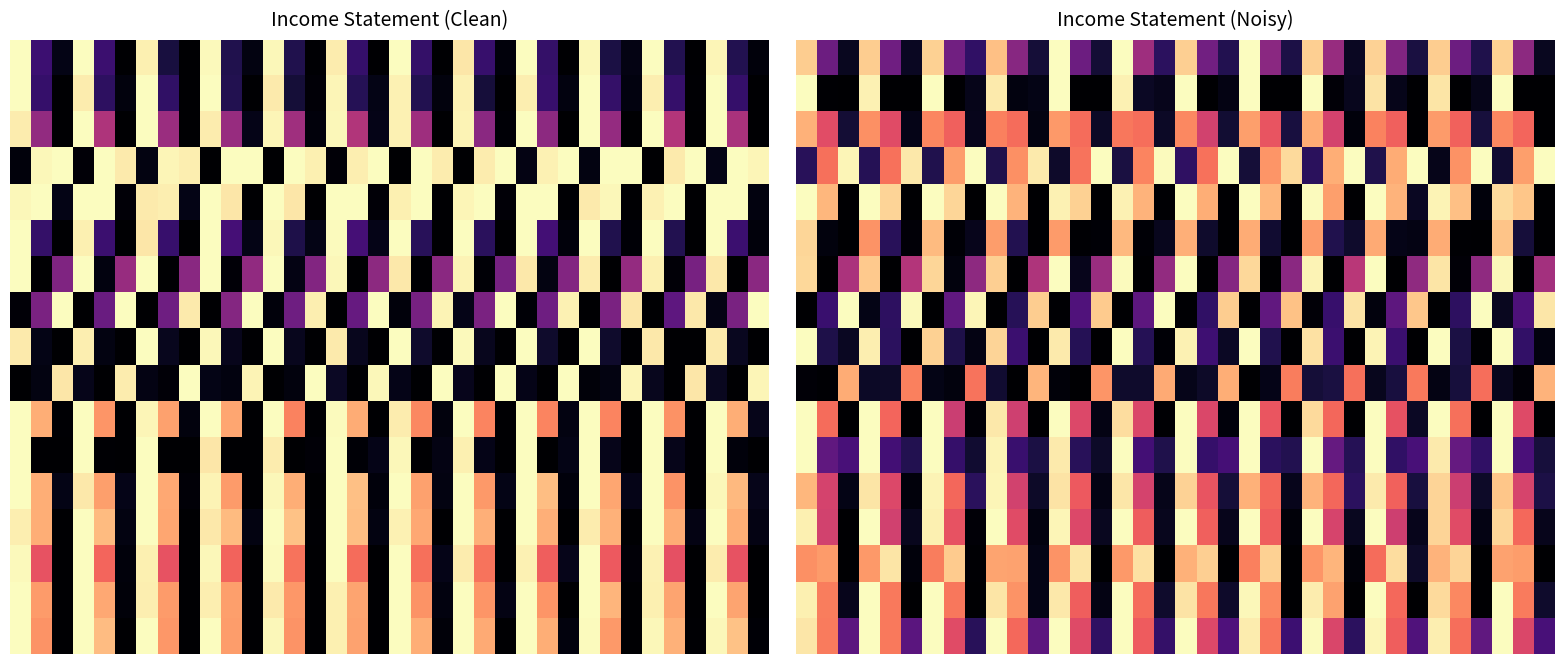

At how many categories does at least one series exceed 0?

36